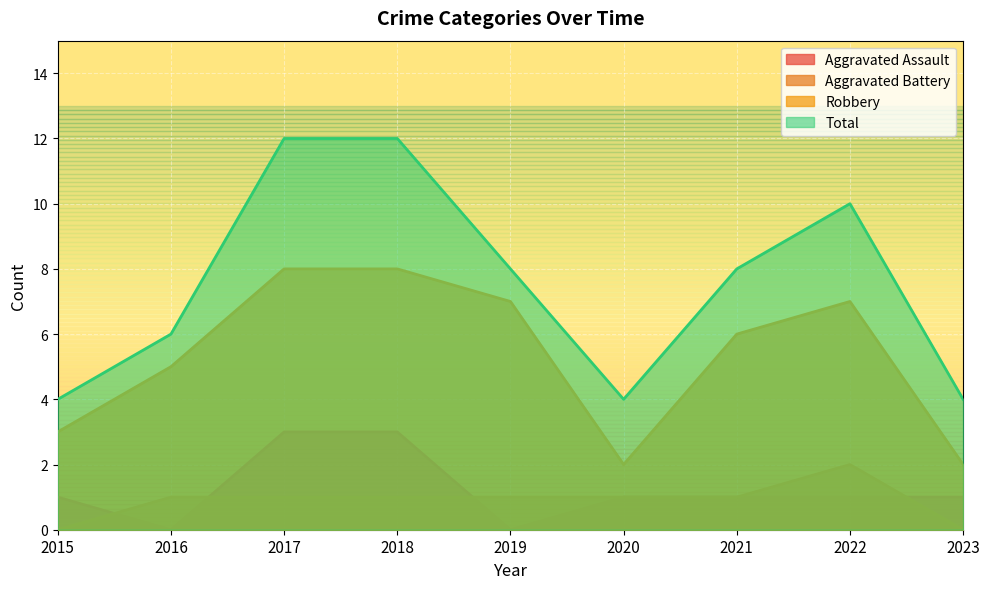

Which category has the highest value in the Aggravated Battery series?

2022